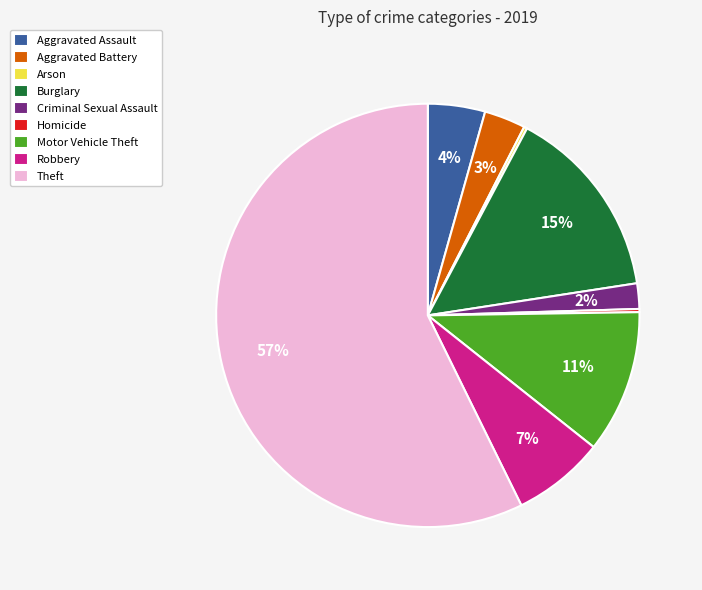

To the nearest percent, what is the difference between the Aggravated Assault and Robbery slice percentages?

3%